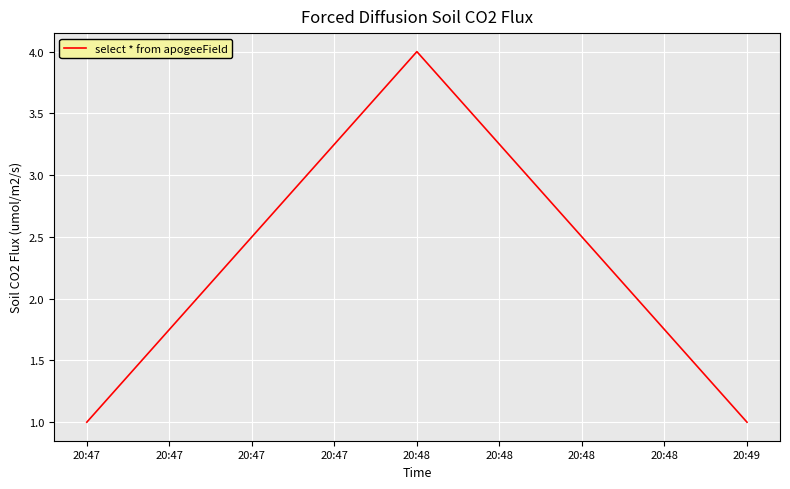

What is the change in value from 20:47 to 20:48?

+3